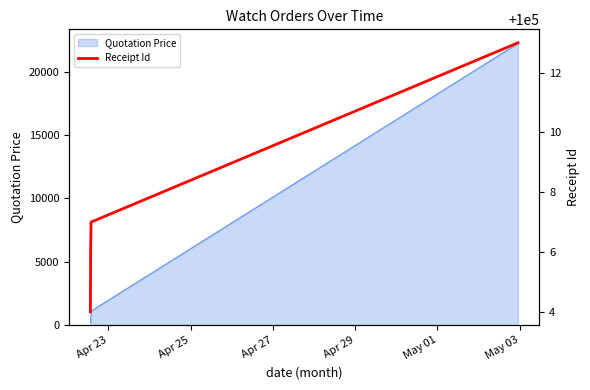

True or false: Quotation Price has more than 2 interior local peaks.

False